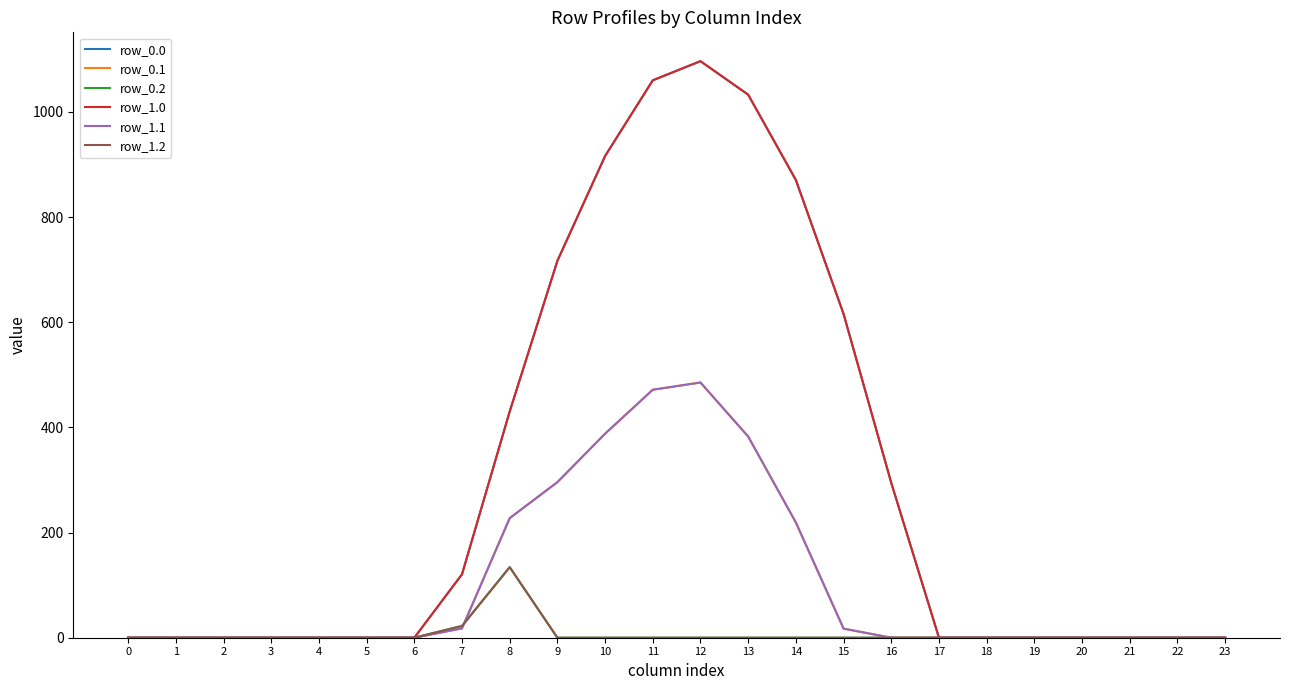

Which label corresponds to the largest value in the chart?

12